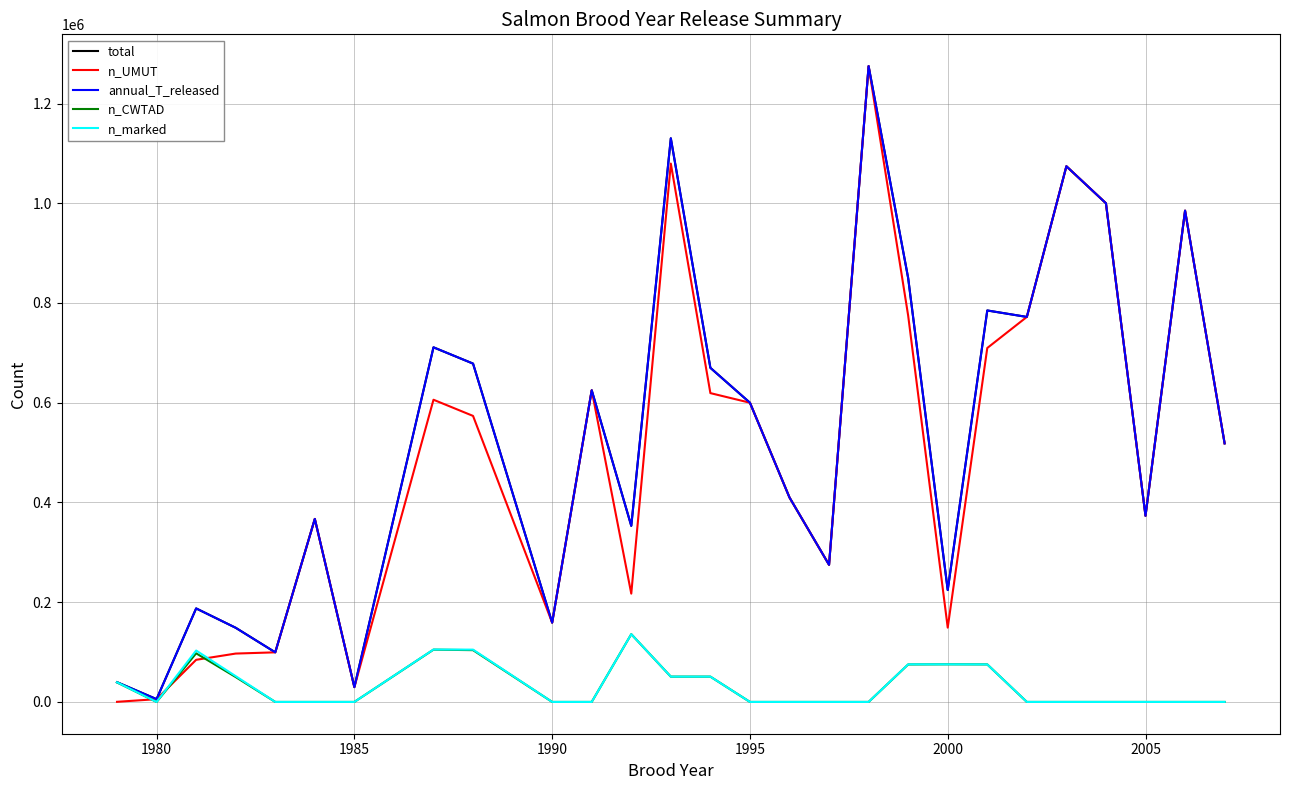

At how many categories does at least one series exceed 888258?

5